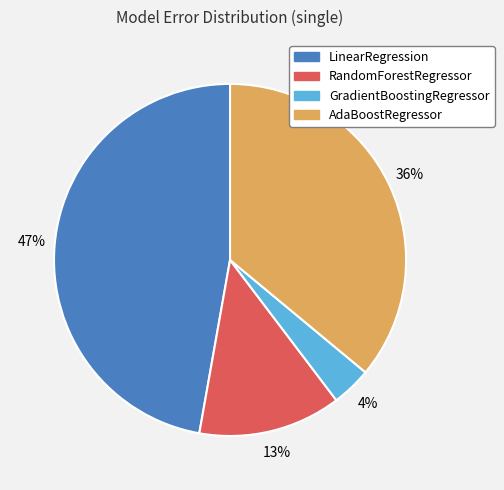

To the nearest percent, what portion does RandomForestRegressor represent?

13%